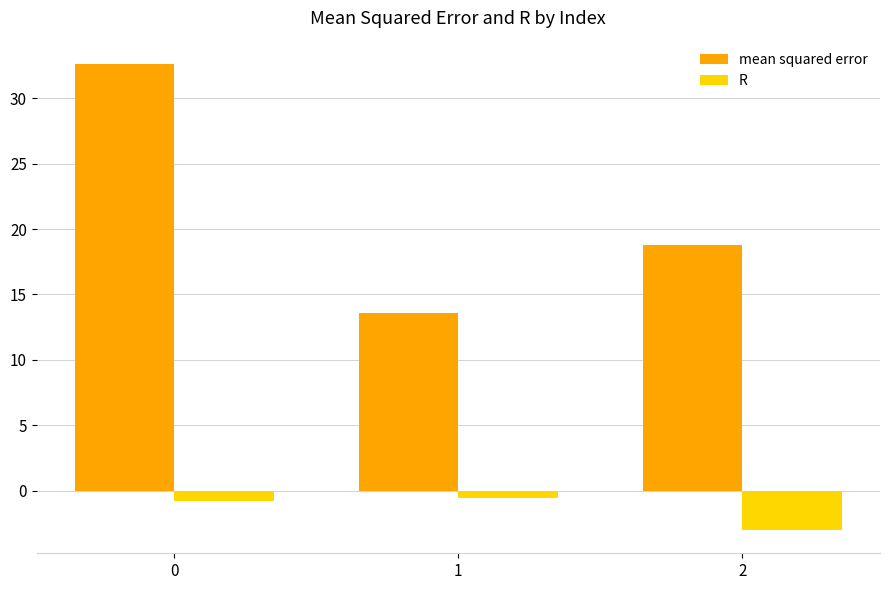

What is the difference between the maximum and second lowest values in the R series?

0.3